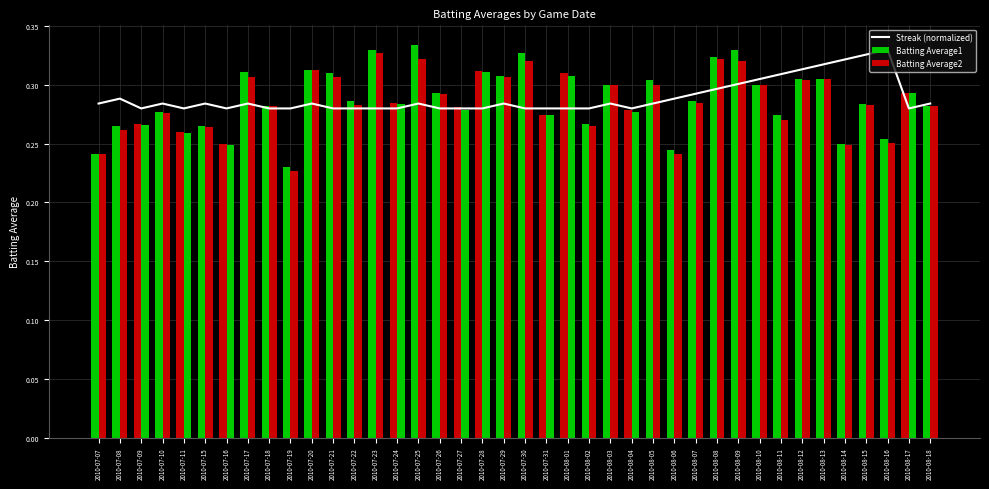

How many data points does each series have?

40